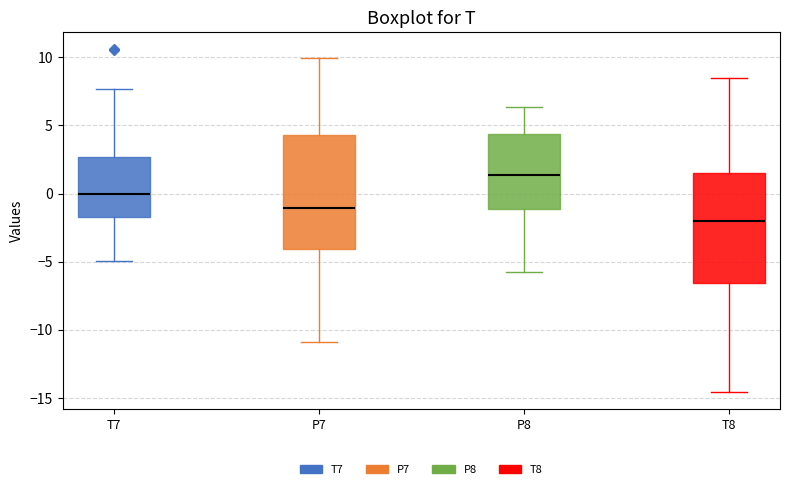

Which box has the highest median line?

P8